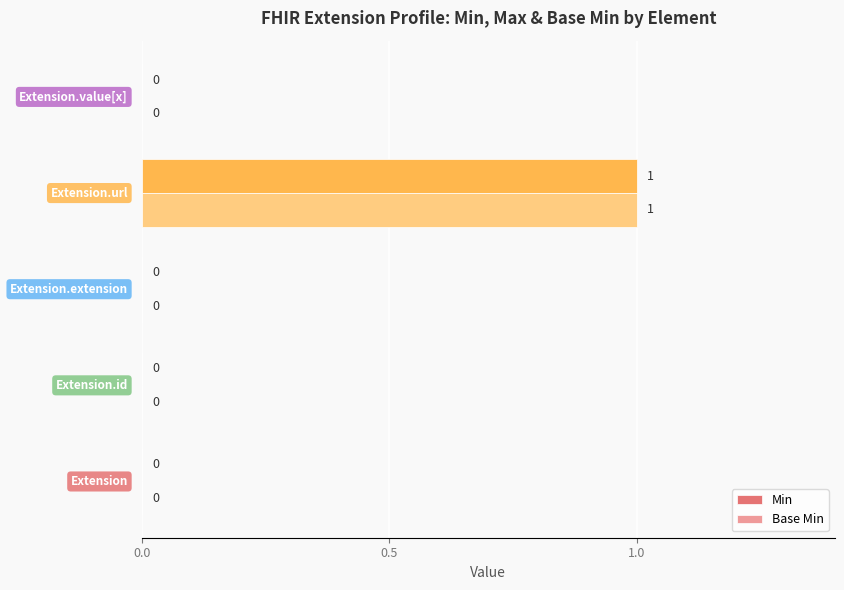

How many Base Min values are between 0 and 1?

5